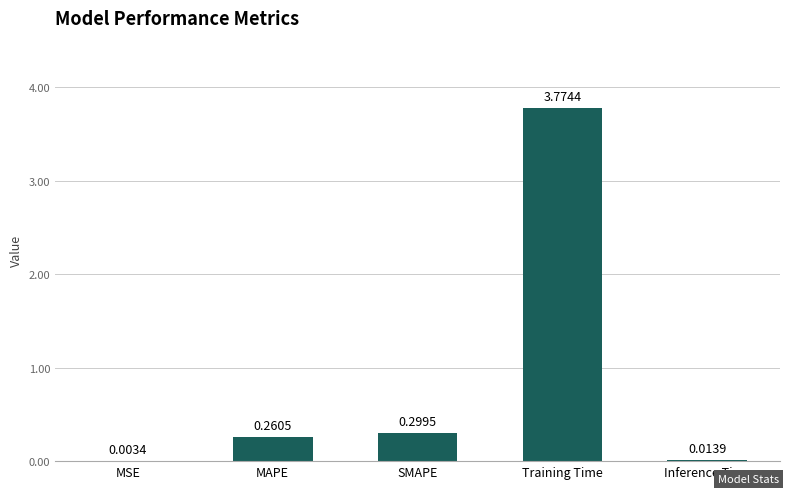

What is the sum of all values?

4.4